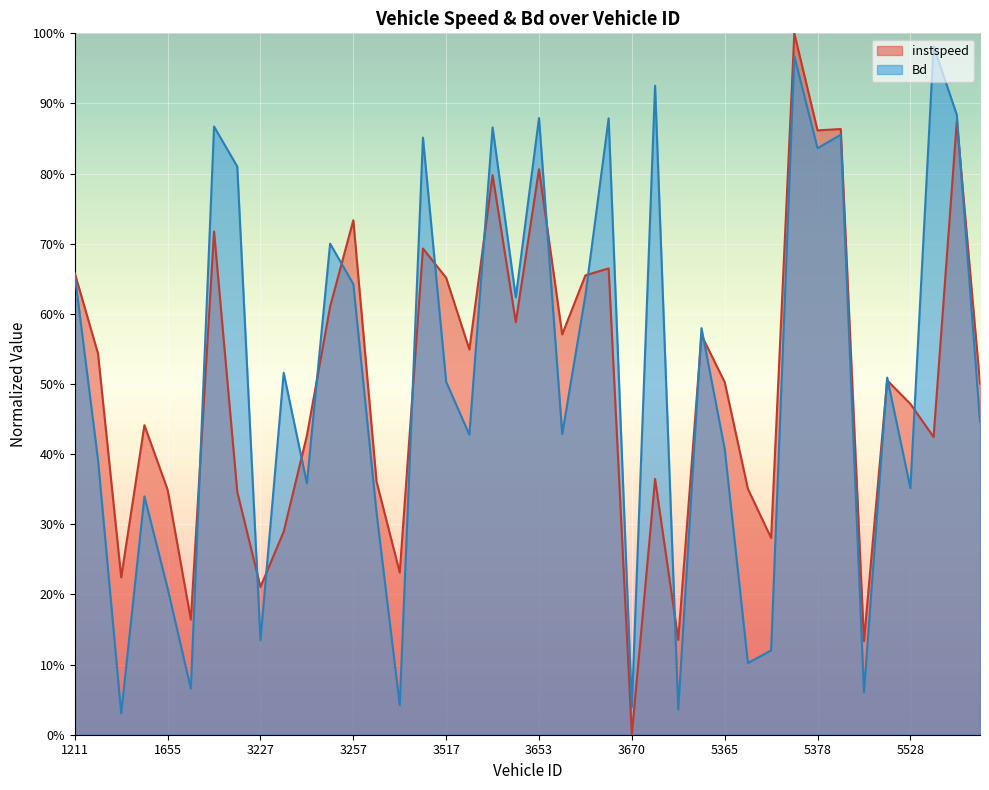

How many data points in instspeed are above 0?

39